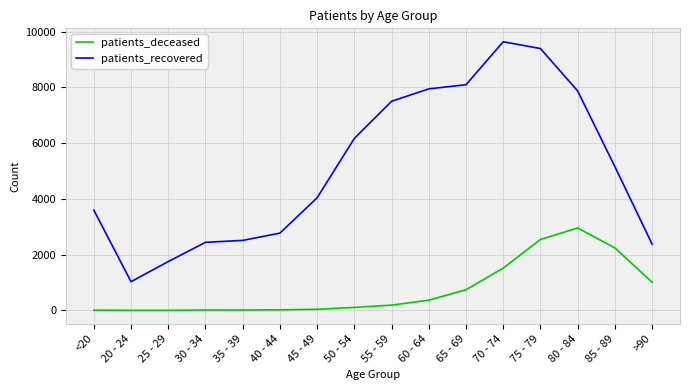

In patients_deceased, how many points are higher than both neighbors (excluding endpoints)?

2